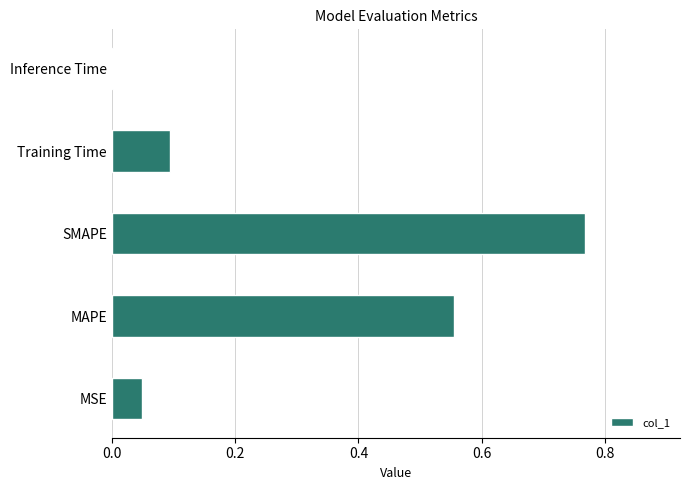

How many distinct data groups are displayed?

1